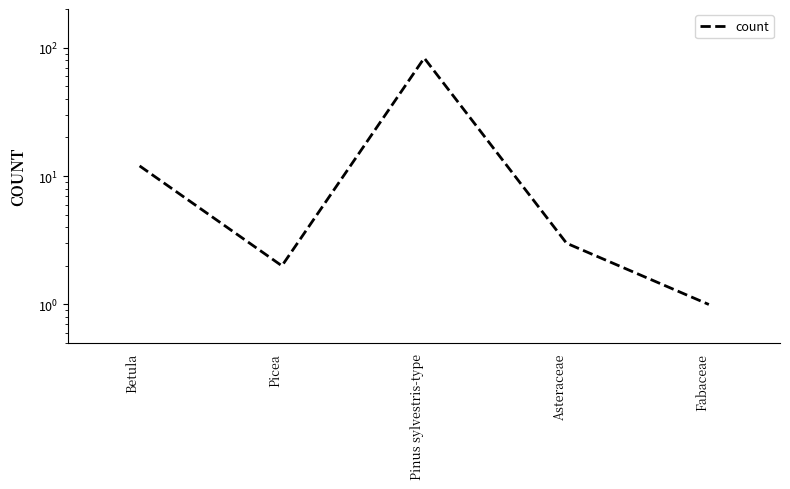

What is the label of the 5th point from the right?

Betula